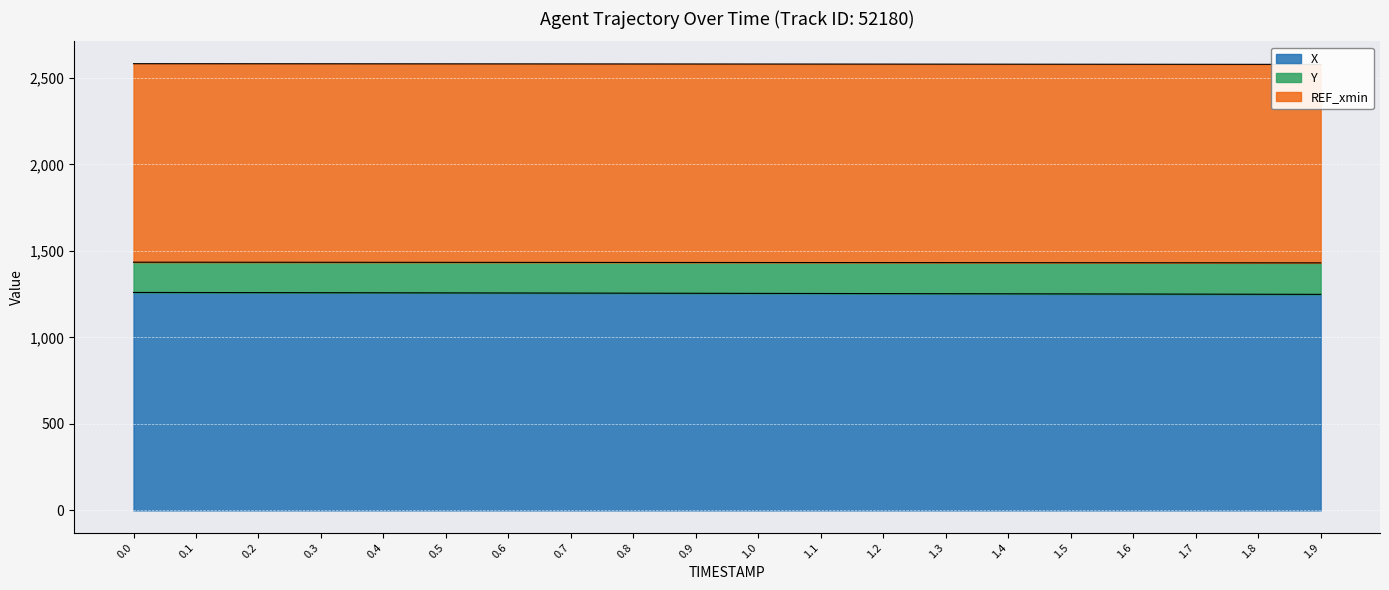

Rank the categories by Y value from lowest to highest.

1.9, 1.8, 1.7, 1.6, 1.5, 1.4, 1.3, 1.2, 1.1, 1.0, 0.9, 0.8, 0.7, 0.6, 0.5, 0.4, 0.3, 0.2, 0.1, 0.0